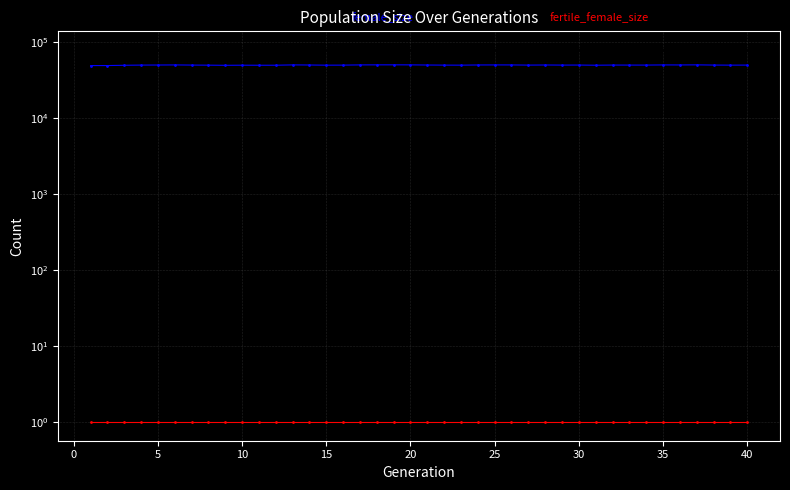

Is it true that female_size equals 17013 at 45?

False